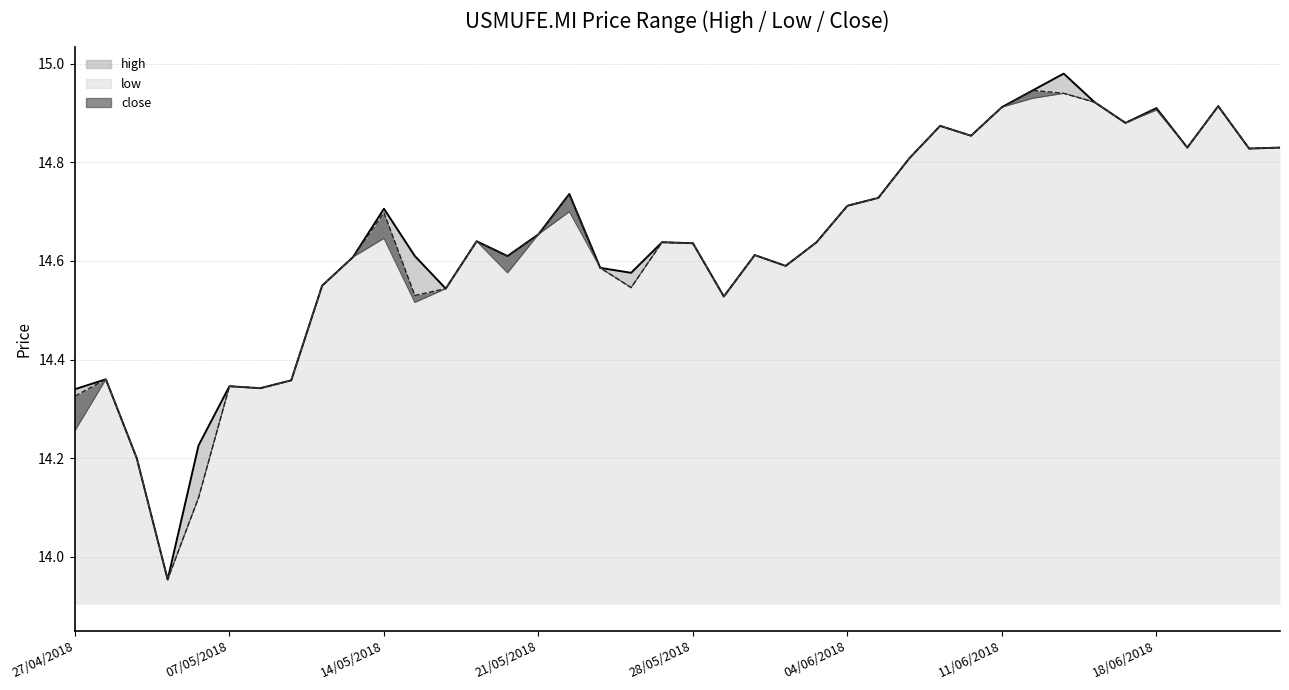

What is the highest value of the low_line series?

14.9